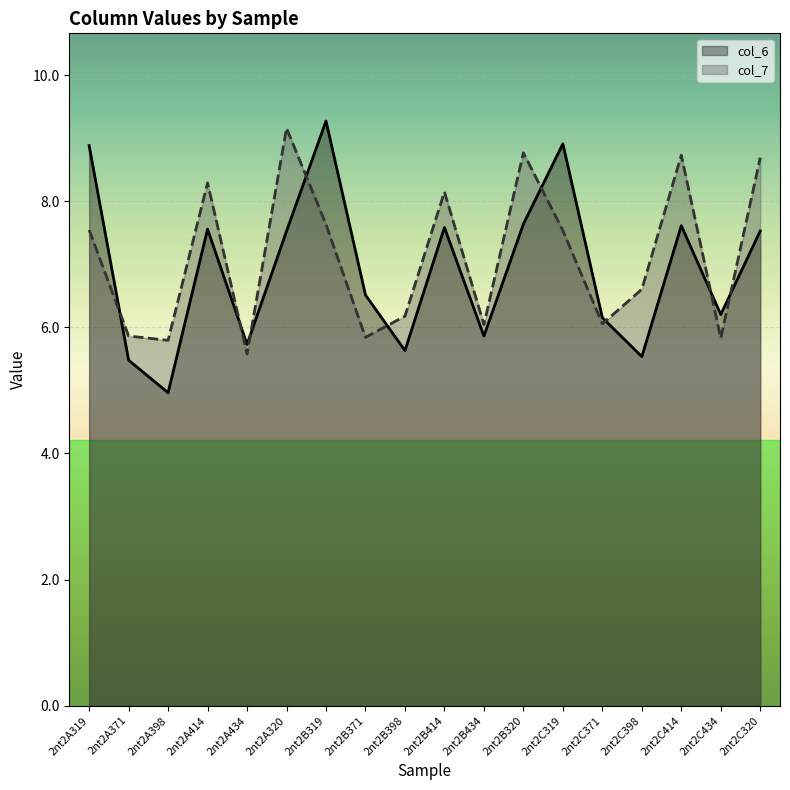

List the series in order of their overall mean, lowest first.

col_6, col_7